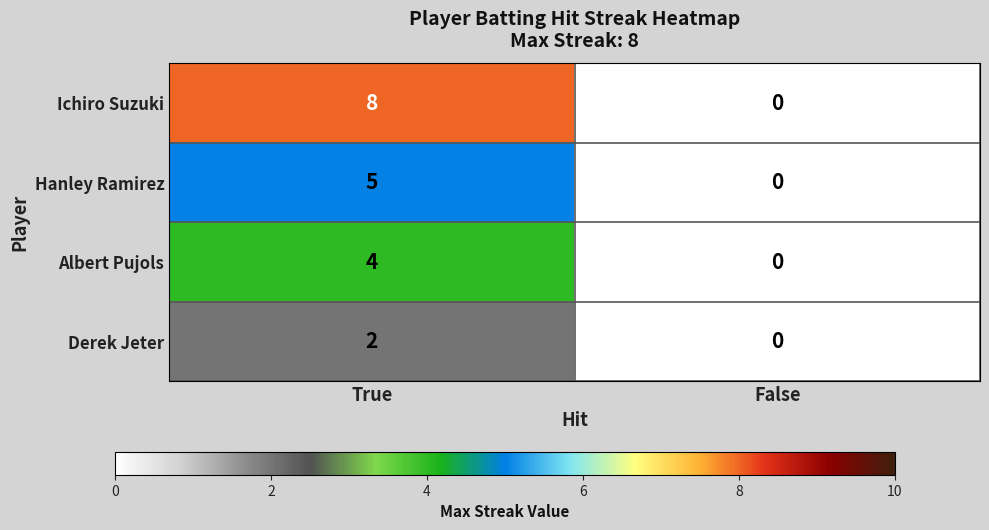

Rank the categories by Hanley Ramirez value from highest to lowest.

True, False